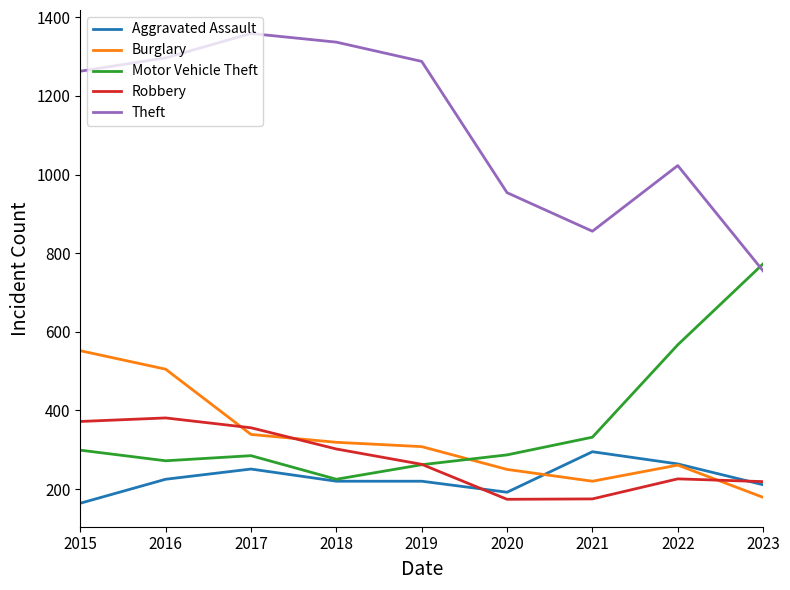

What is the difference between the second highest and second lowest values in the Theft series?

481